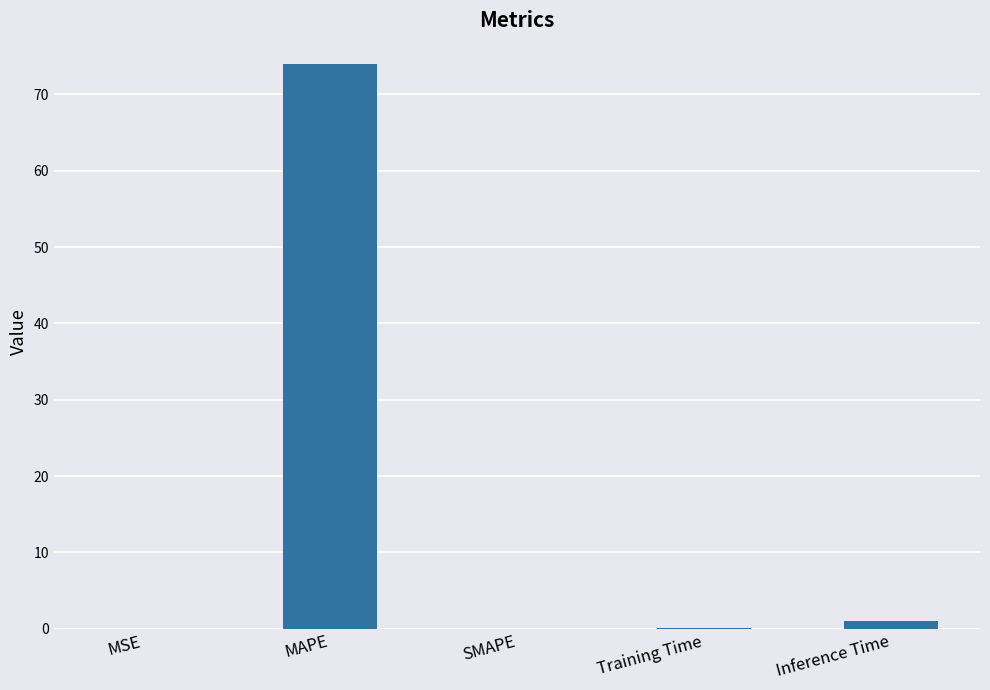

Is it true that the value at SMAPE is 36.1?

False